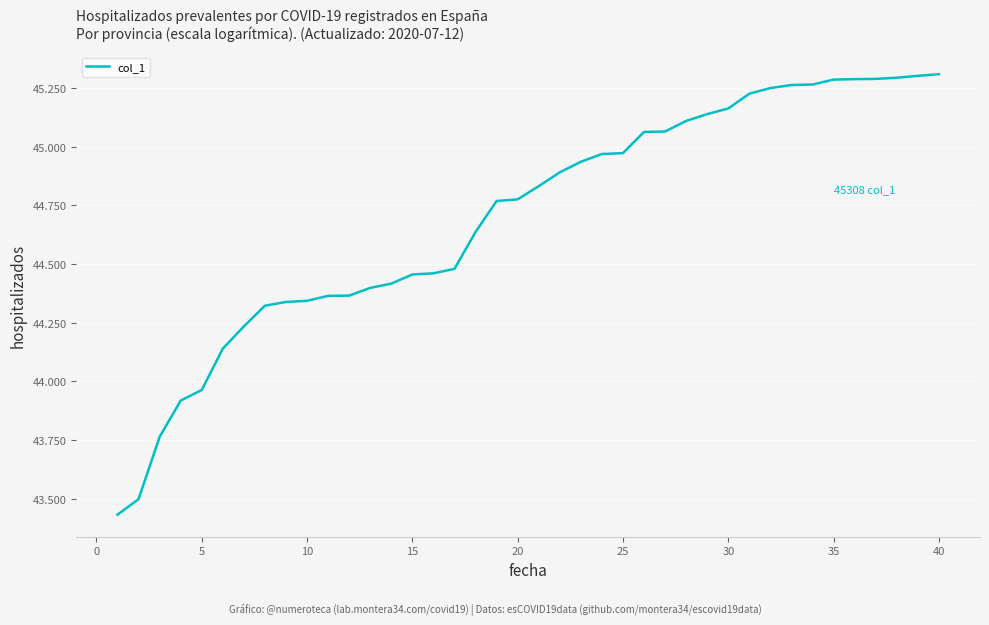

Reading left to right, transcribe all the data shown in this chart.

43432	43498	43763	43918	43963	44139	44234	44322	44338	44343	44364	44365	44398	44416	44455	44460	44479	44636	44768	44775	44831	44890	44935	44968	44972	45062	45064	45109	45138	45162	45225	45249	45262	45264	45285	45287	45288	45293	45301	45308